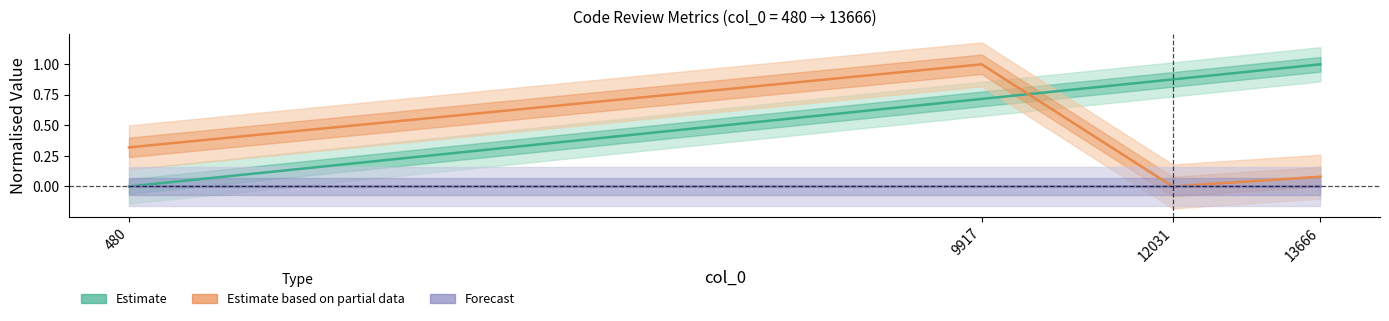

True or false: Estimate based on partial data has more than 1 points higher than both neighbors.

False